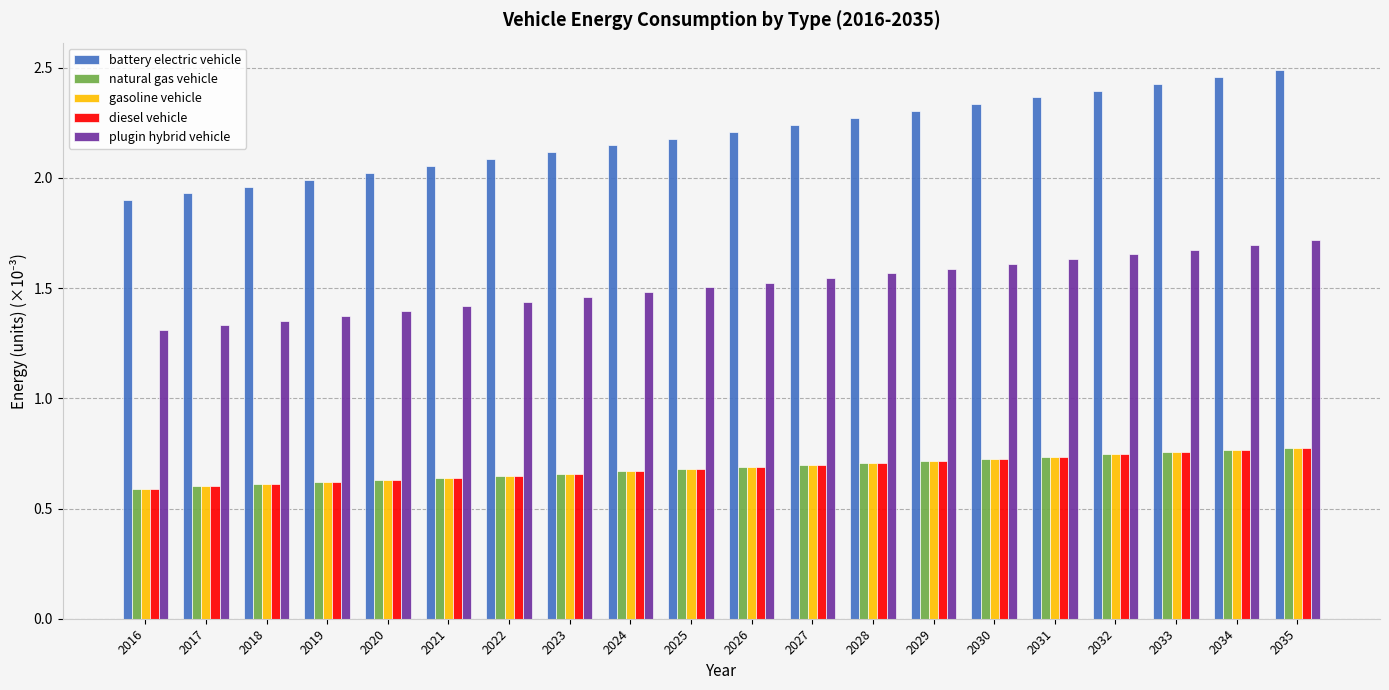

What is the sum of the diesel vehicle values at 2017 and 2019?

1.2